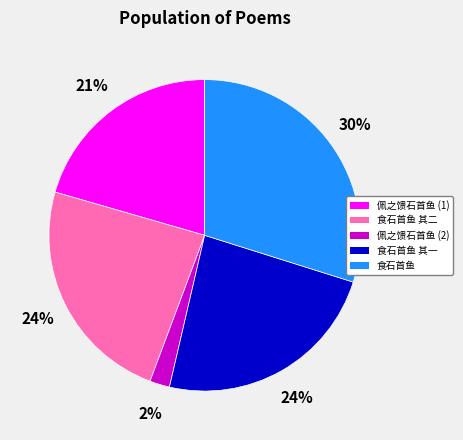

To the nearest percent, what percentage of the pie is 食石首鱼 其二?

24%